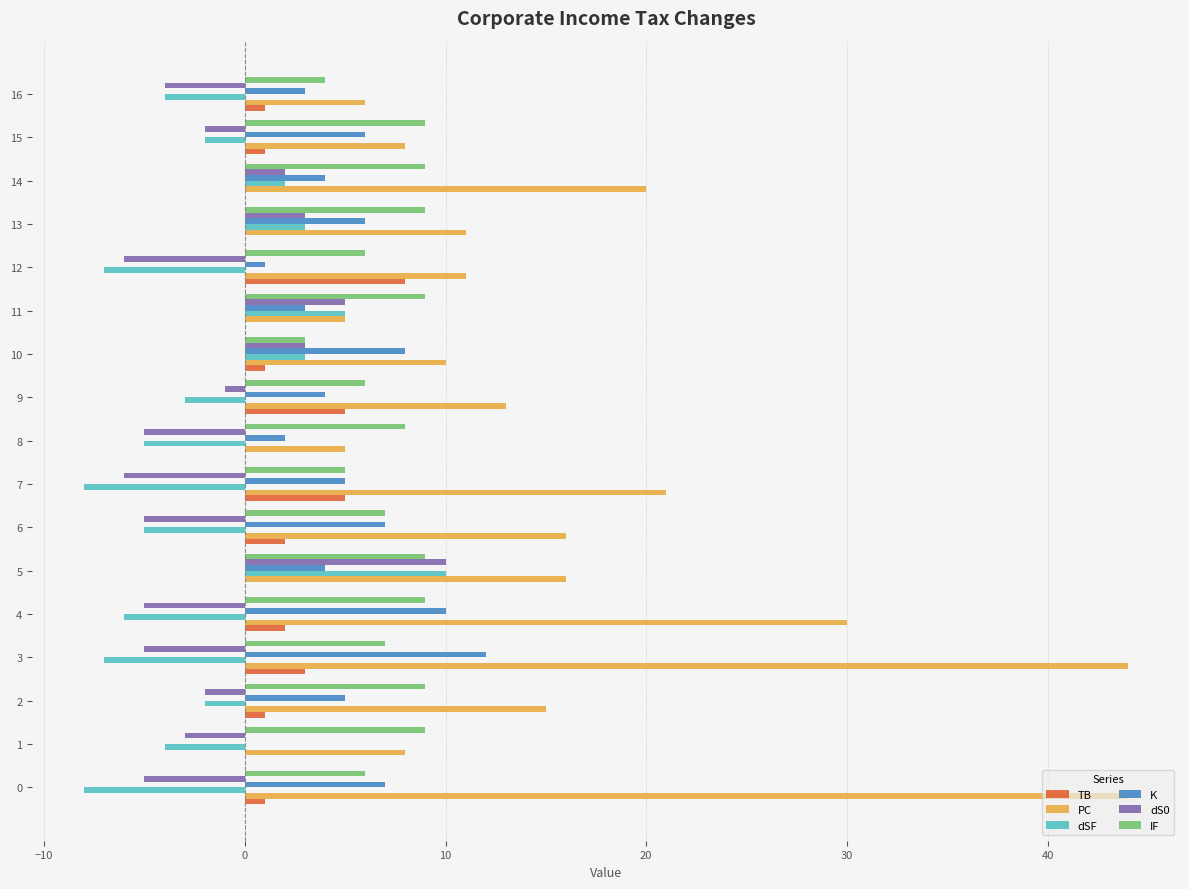

Between 1 and 3, which series saw the biggest shift?

PC